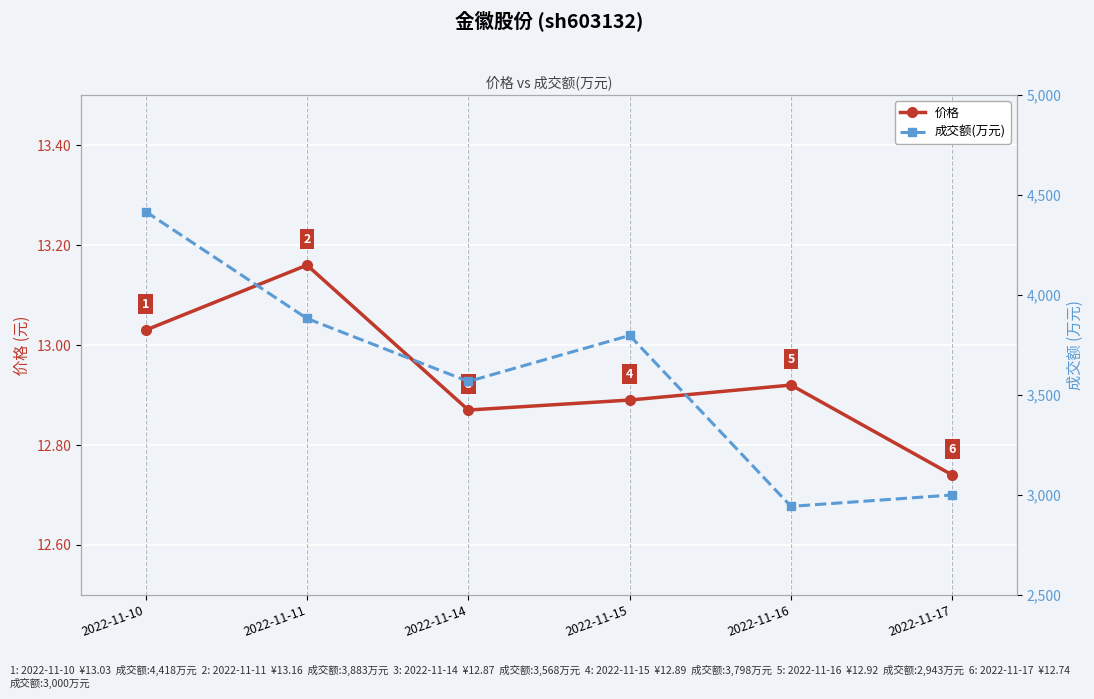

What is the smallest value displayed?

12.7